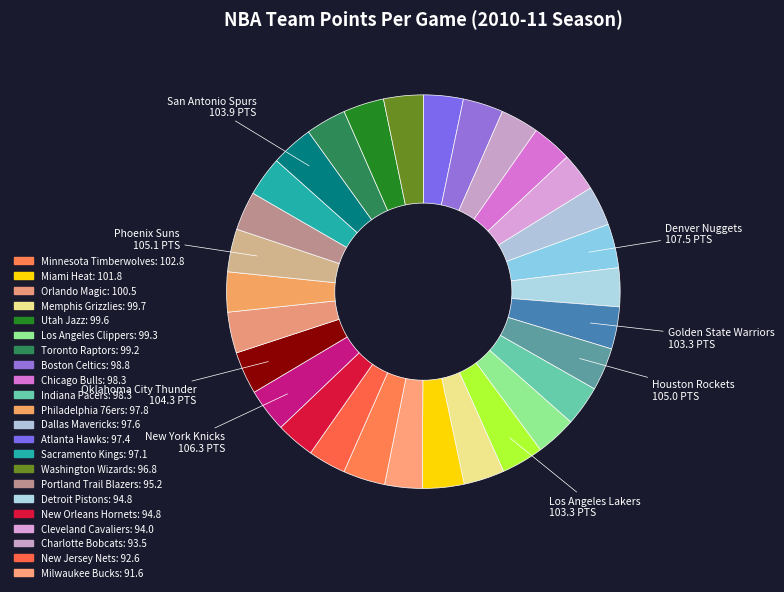

What is the largest slice in the pie chart?

Denver Nuggets